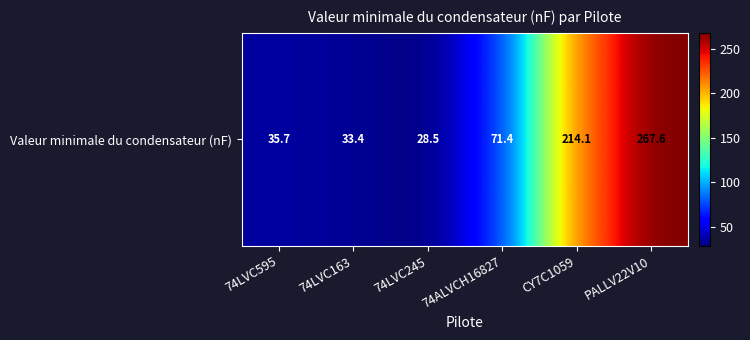

The chart shows a value of 18.3 at 74LVC595. True or false?

False